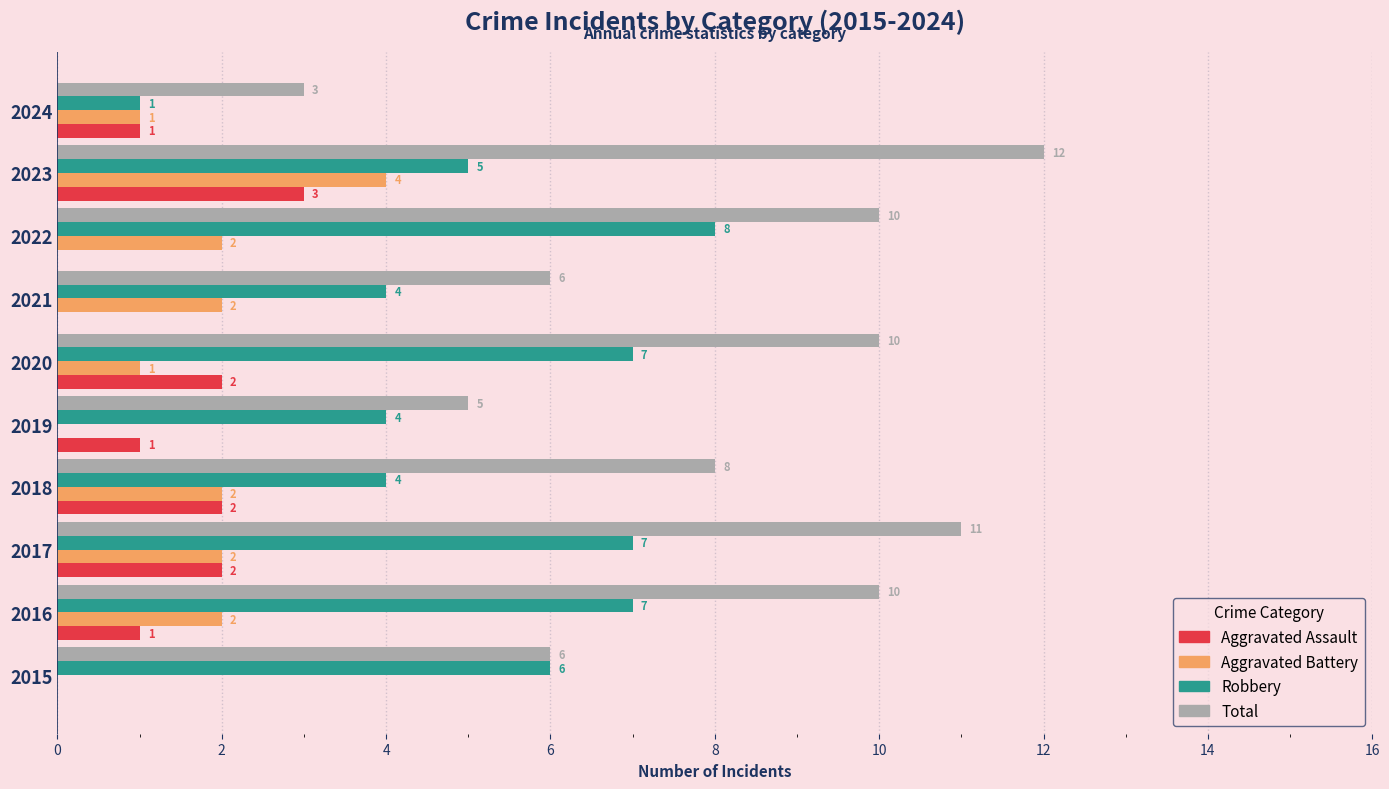

What are all the series names shown in the legend?

Aggravated Assault, Aggravated Battery, Robbery, Total